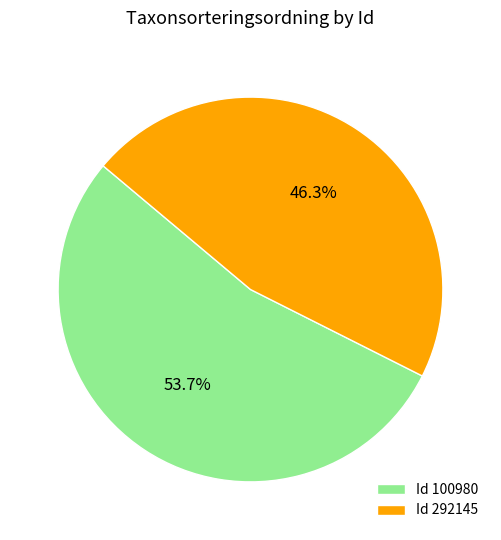

Approximately how many times larger is the value at Id 292145 compared to Id 100980?

0.9